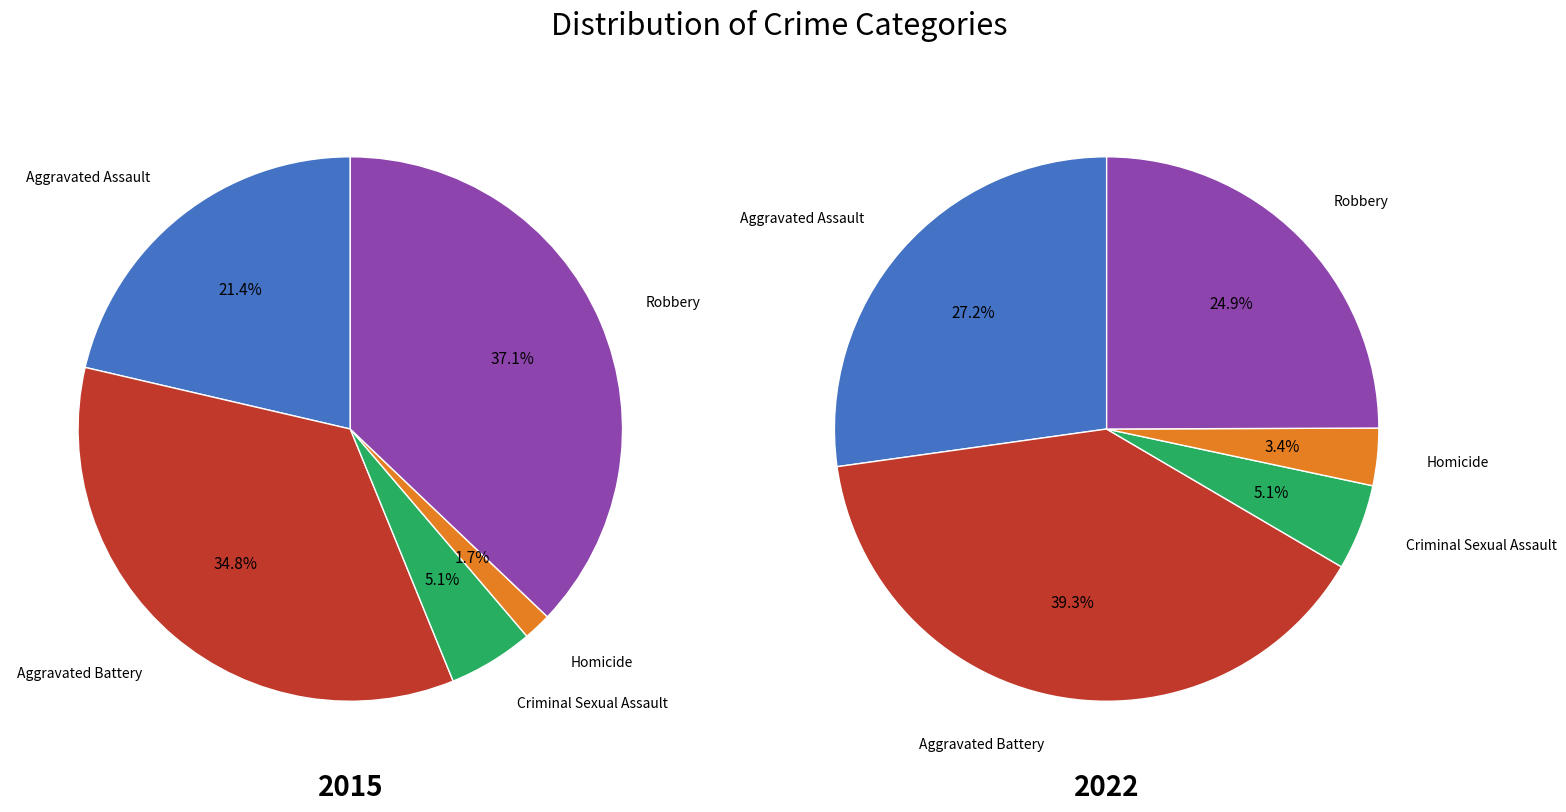

What percentage is the Aggravated Assault slice, to the nearest percent?

21%